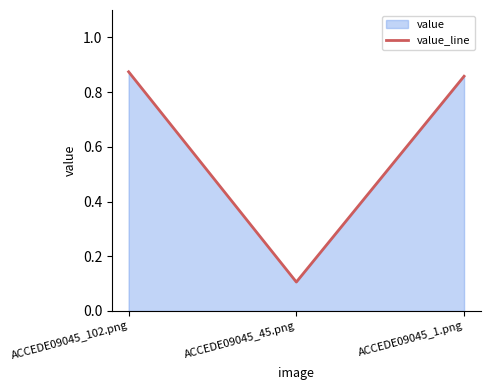

Does the chart have visible grid lines?

No